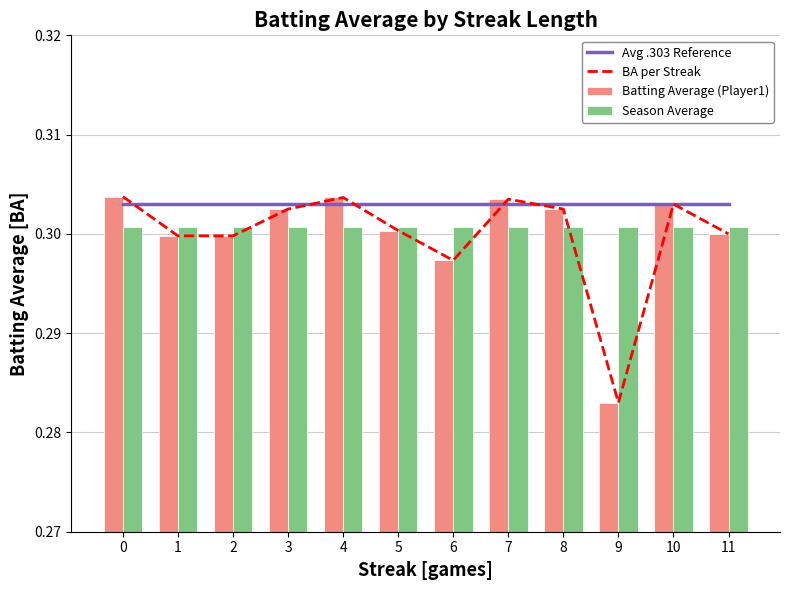

Which has a higher value, 3 or 0?

3